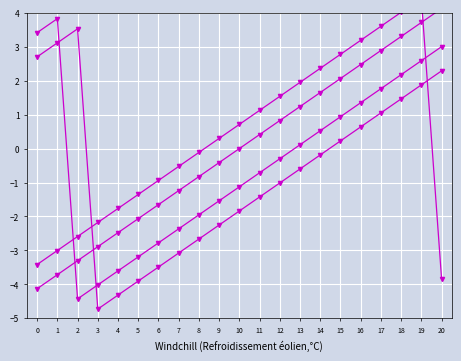

The value of @id_variant_3 at 19 is 1.1. True or false?

False